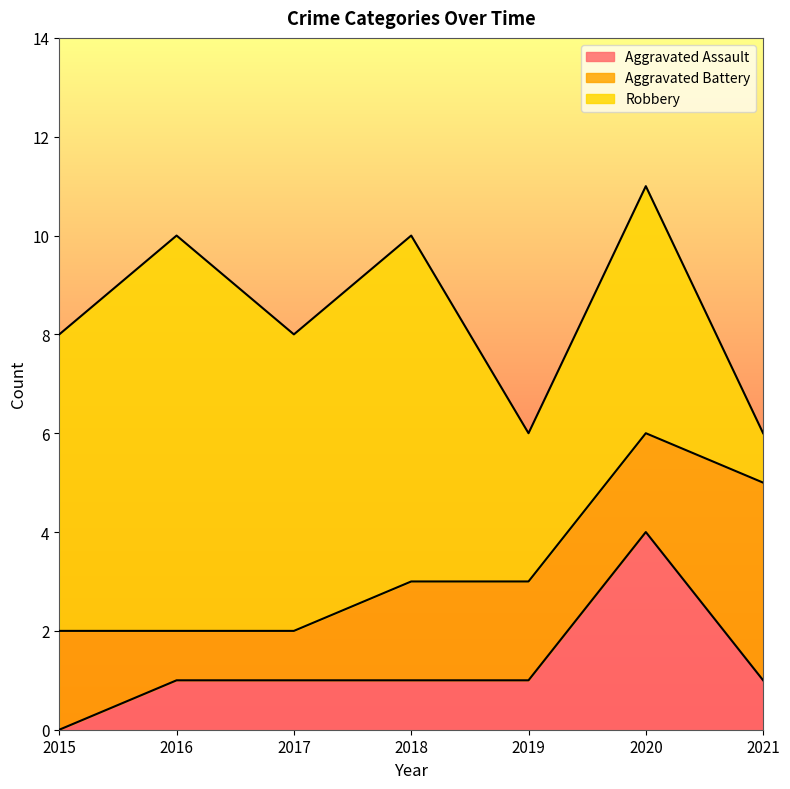

True or false: Robbery has a value of 4 at 2019.

False